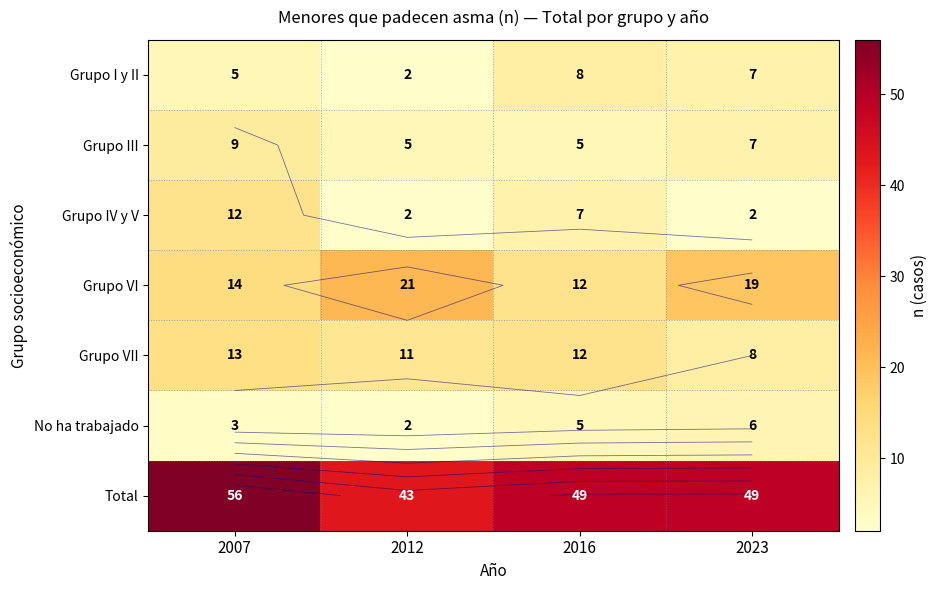

Count the number of categories in the chart.

4